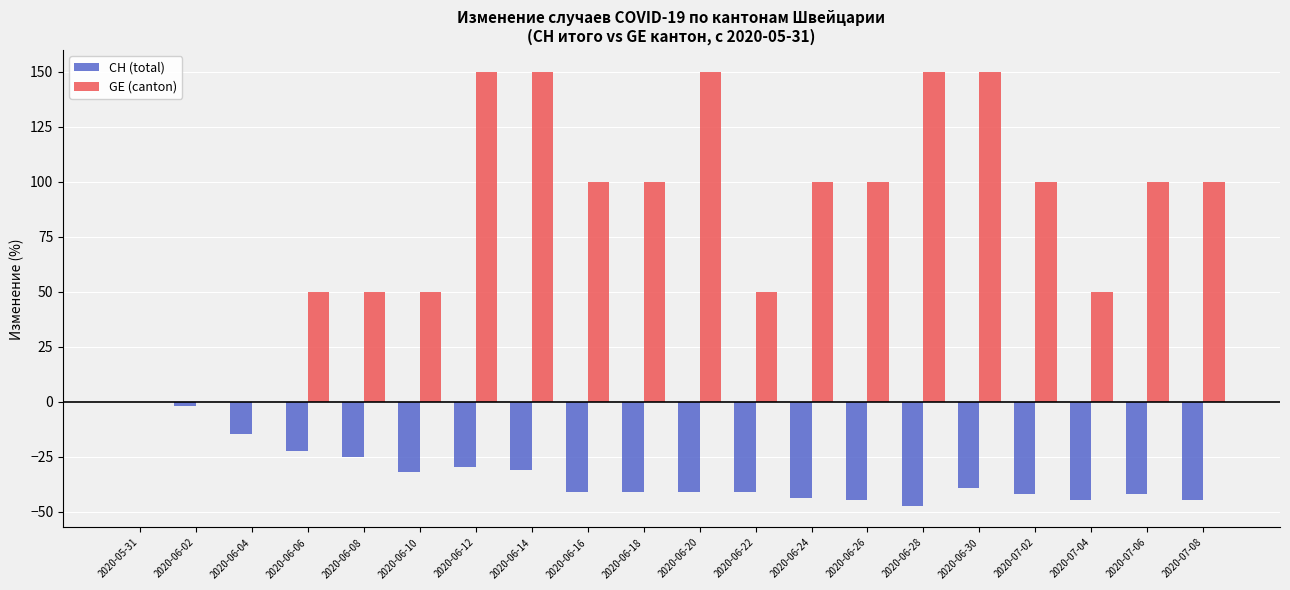

The CH (total) series shows -41.9 at 2020-07-06. True or false?

True